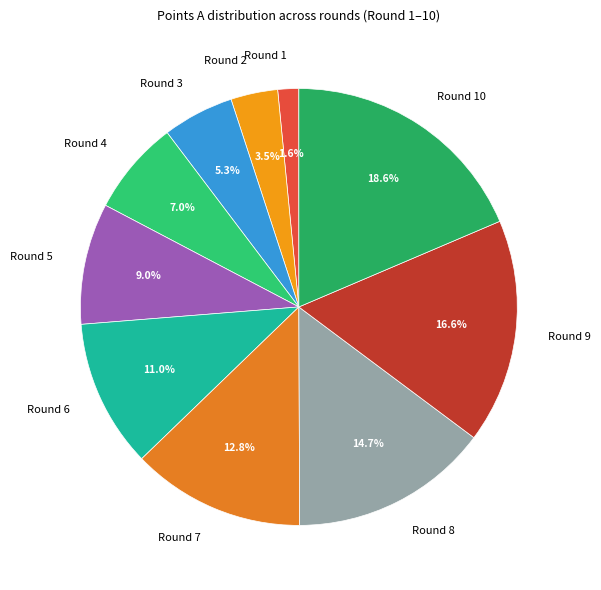

What is the largest slice in the pie chart?

Round 10